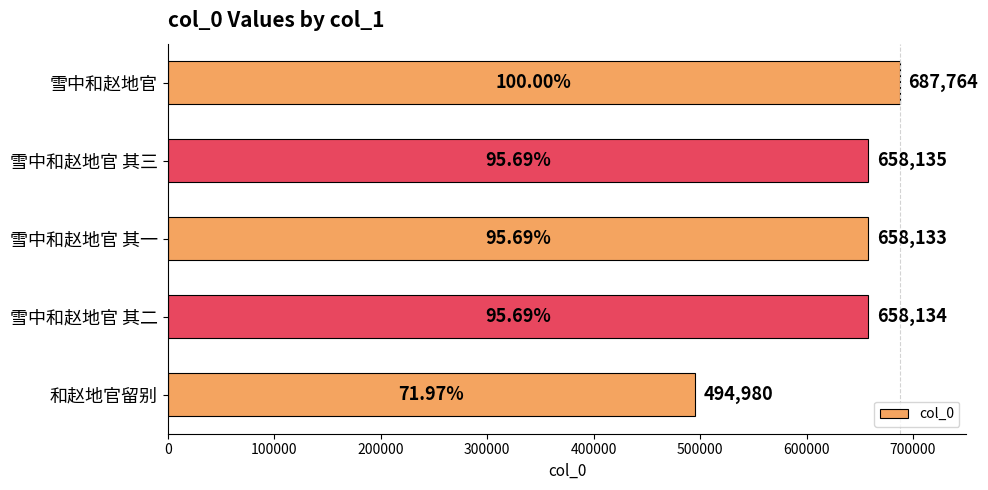

Rank the categories by value from lowest to highest.

和赵地官留别, 雪中和赵地官 其一, 雪中和赵地官 其二, 雪中和赵地官 其三, 雪中和赵地官